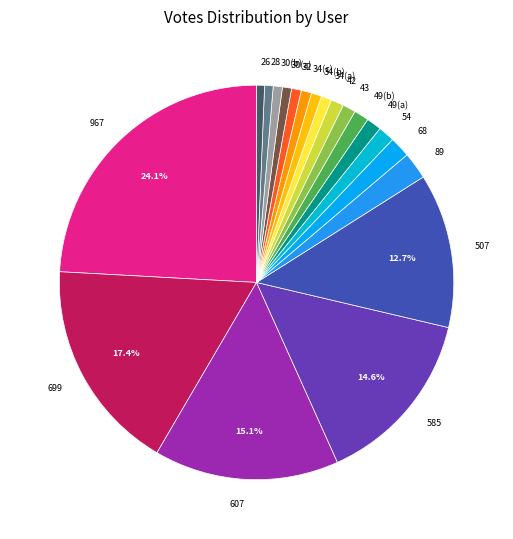

Between 967 and 49(a), which is larger?

967